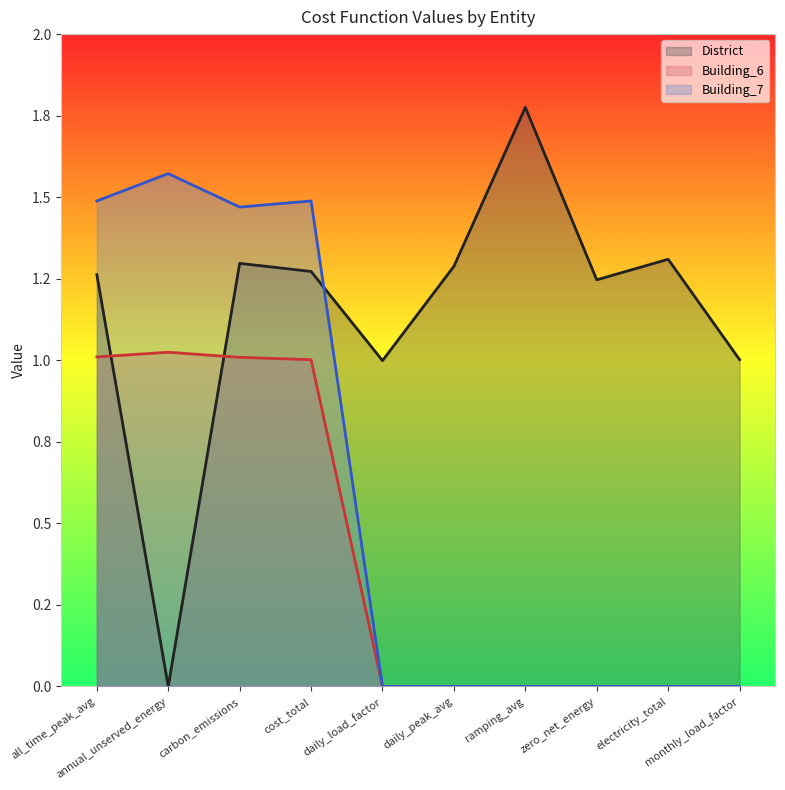

List the labels in order of Building_6 value, smallest first.

daily_load_factor, daily_peak_avg, ramping_avg, zero_net_energy, electricity_total, monthly_load_factor, cost_total, carbon_emissions, all_time_peak_avg, annual_unserved_energy